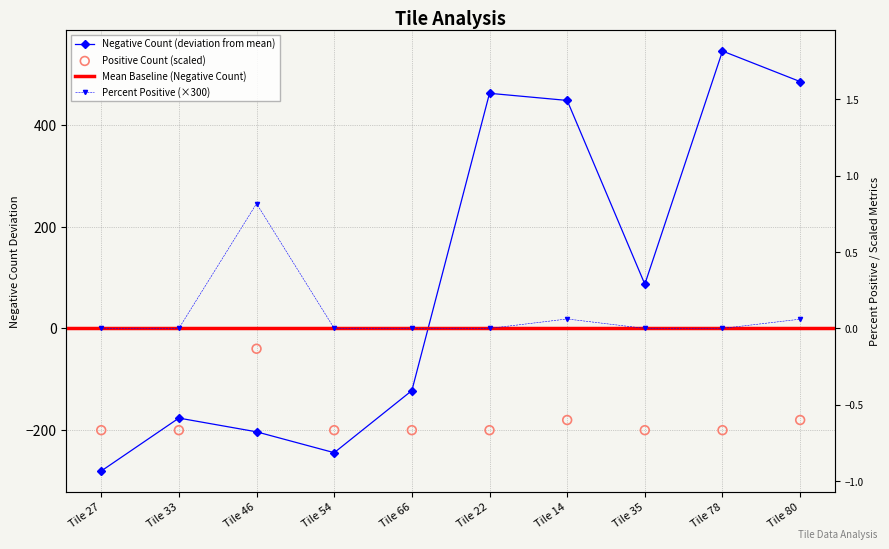

Which series has the widest spread of Y values?

Negative Count